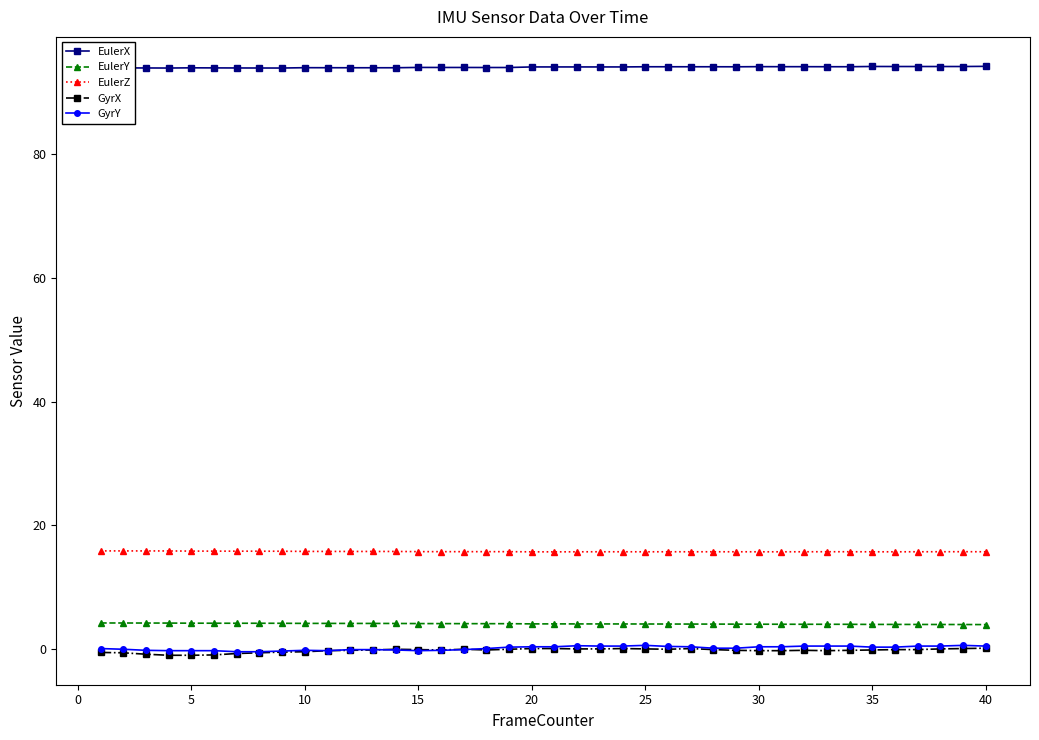

How many categories are shown in the chart?

40